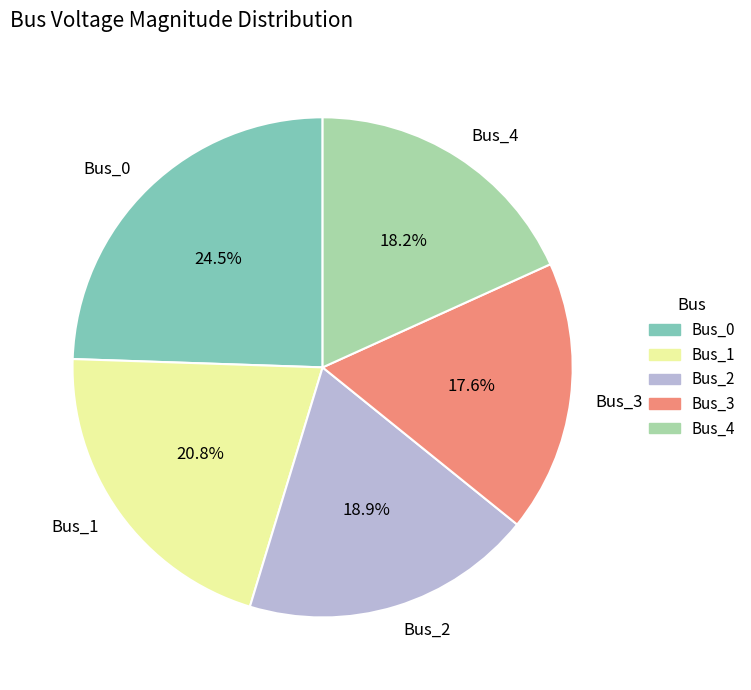

To the nearest percent, what is the combined percentage of Bus_1 and Bus_0?

45%